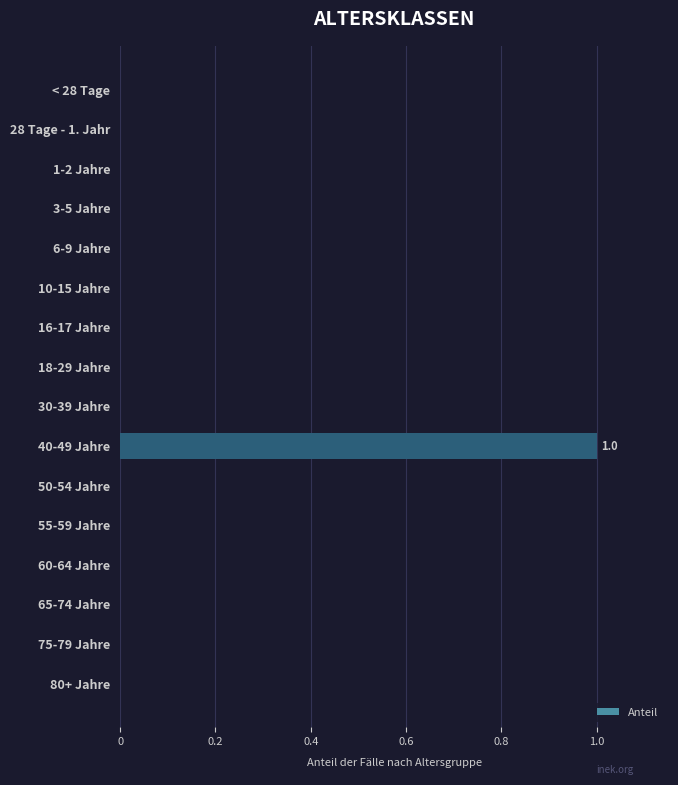

At which category does the chart reach its peak across all series?

40-49 Jahre